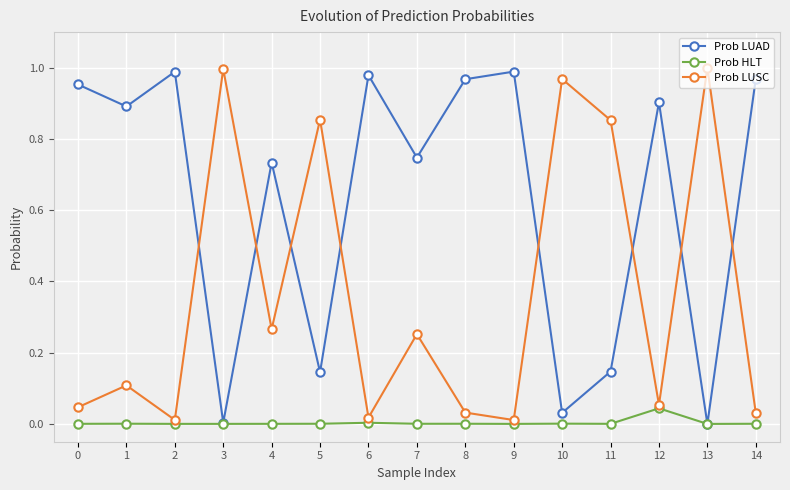

What is the sum of all Prob LUSC values?

5.5